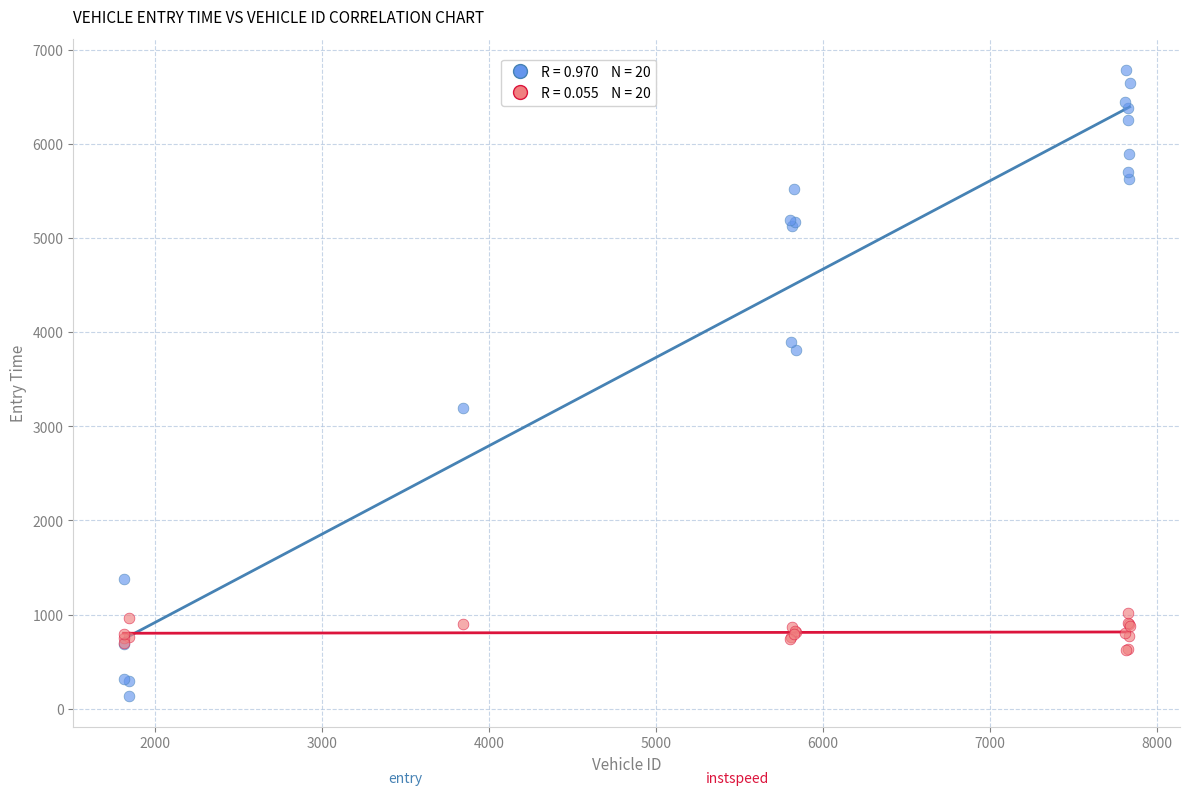

Across all series, what Y value is closest to 3461?

3197.2